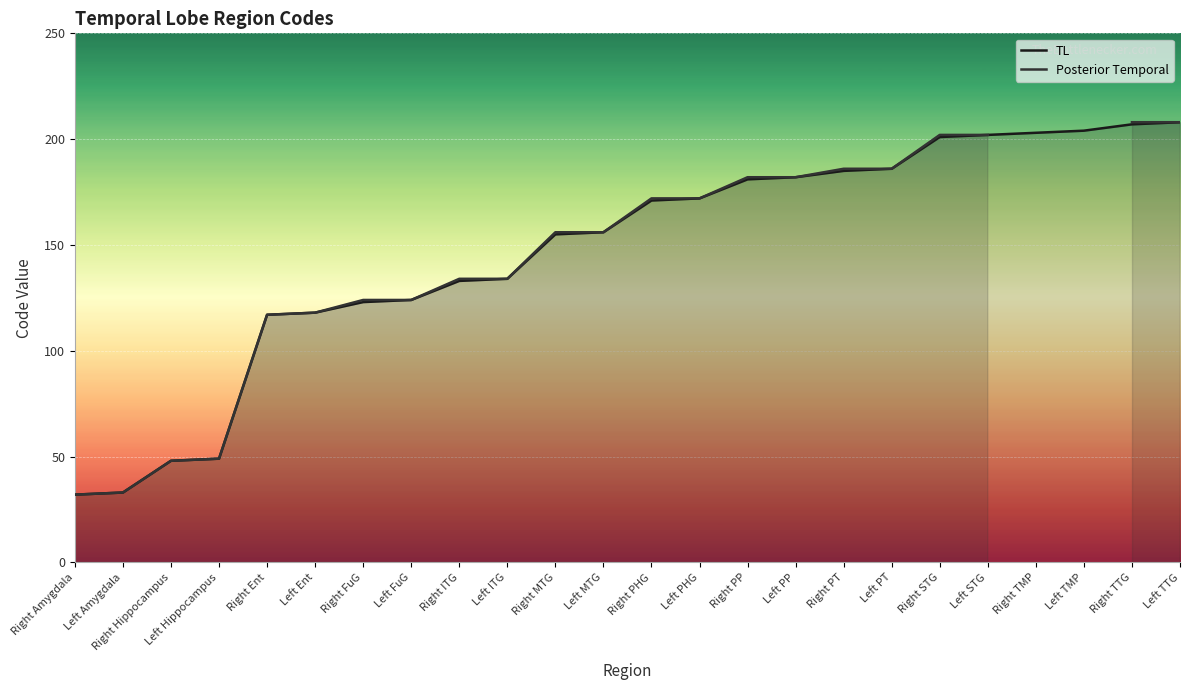

Where does the TL series first go above 171?

Left PHG